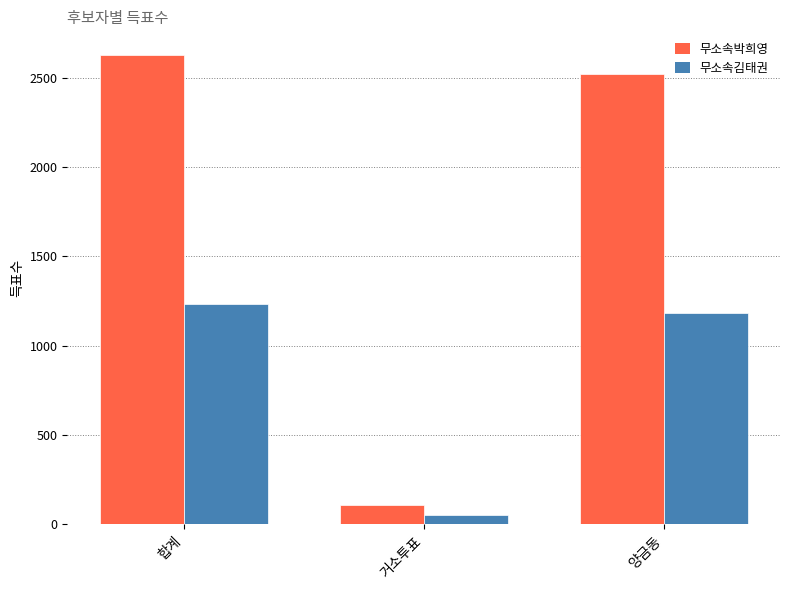

Which series has the largest range (max minus min)?

무소속박희영